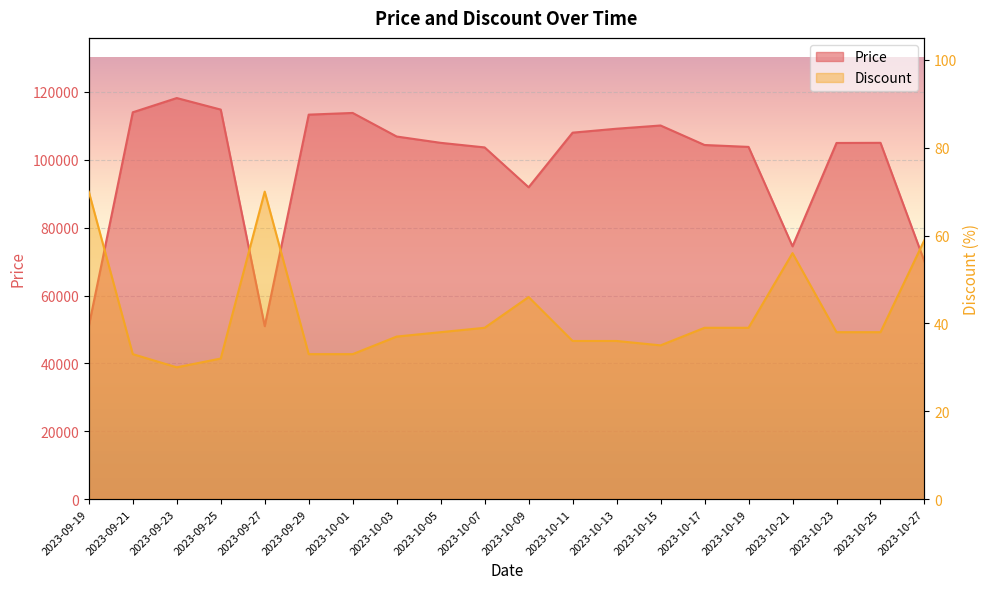

What is the approximate value of Discount at 2023-10-07, to the nearest 10?

40